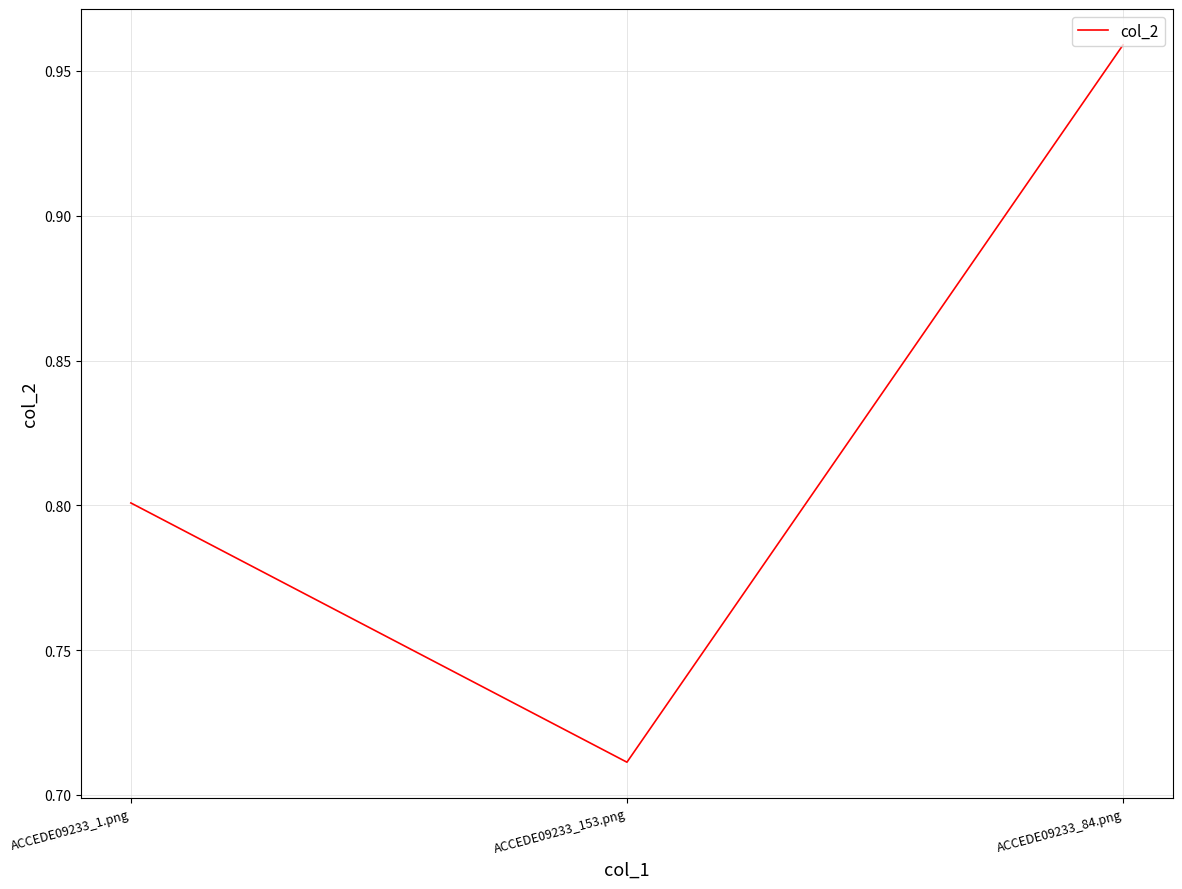

How many lines are shown in the chart?

1